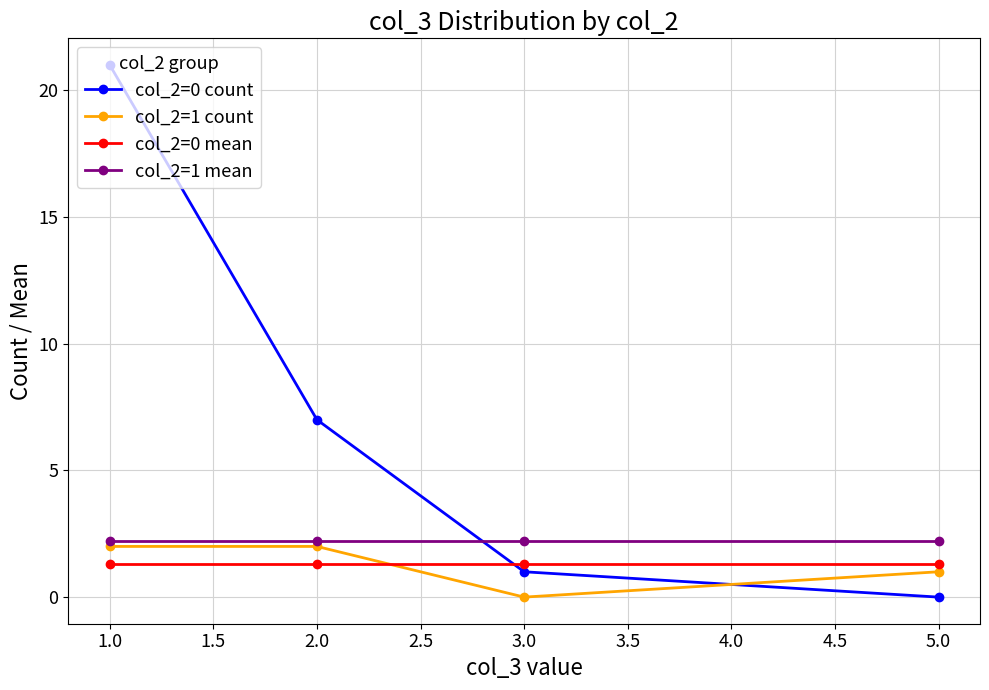

Which series has the widest spread of values?

col_2=0 count